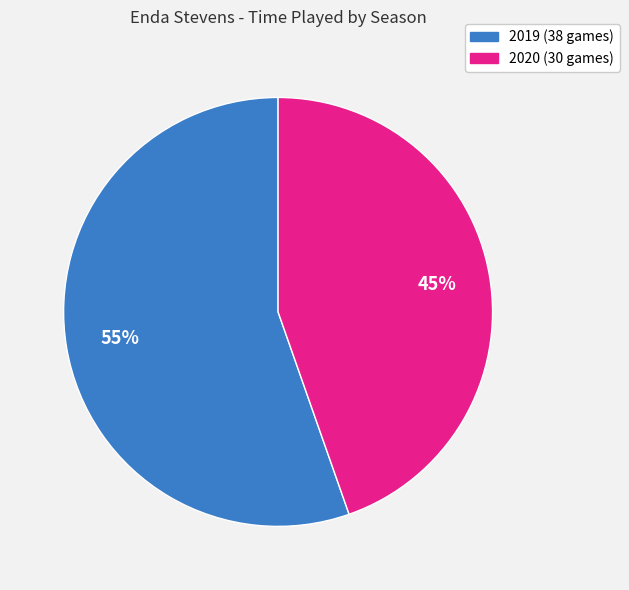

What percentage is the 2020 (30 games) slice, to the nearest percent?

45%